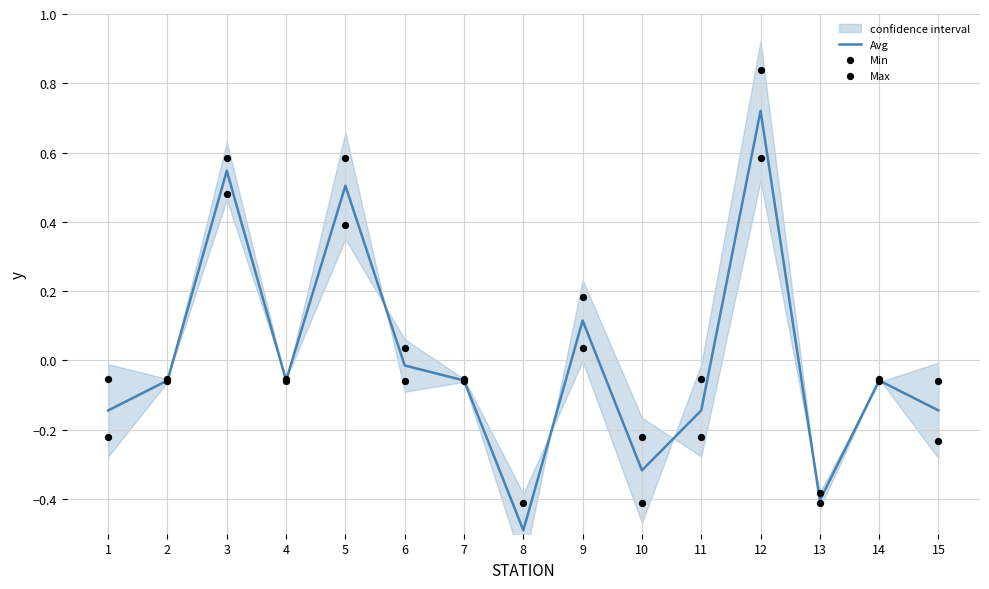

At which category is the sum across all series the highest?

12